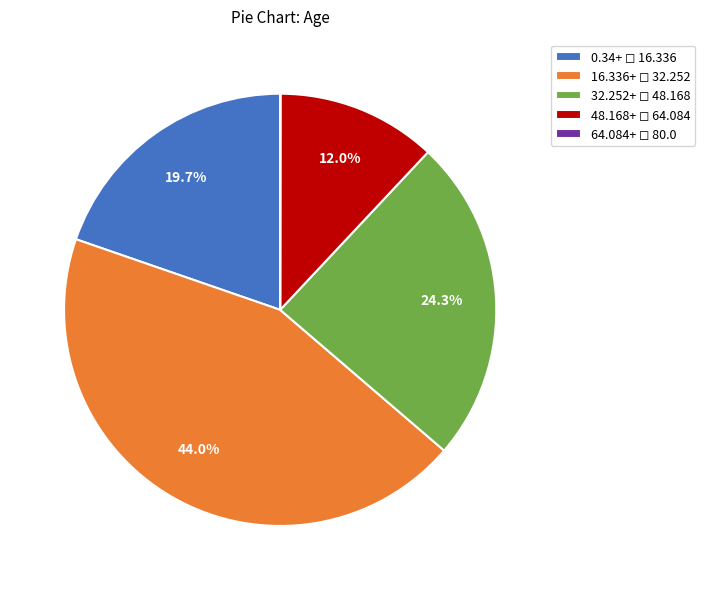

Is there any slice that represents more than half of the pie?

No